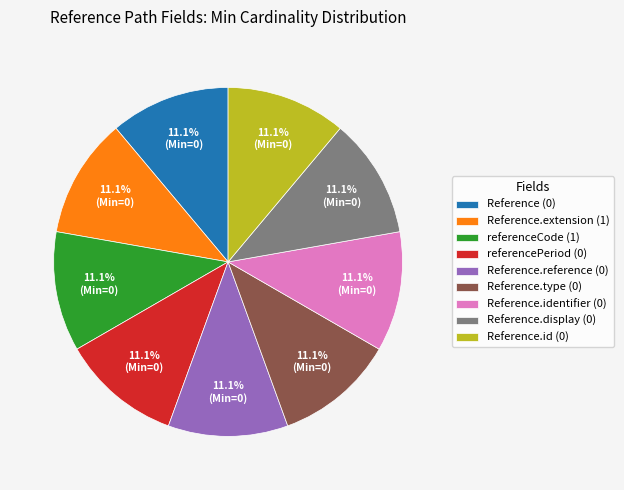

What is the ratio of the value at Reference.extension (1) to the value at Reference.display (0)?

1.0